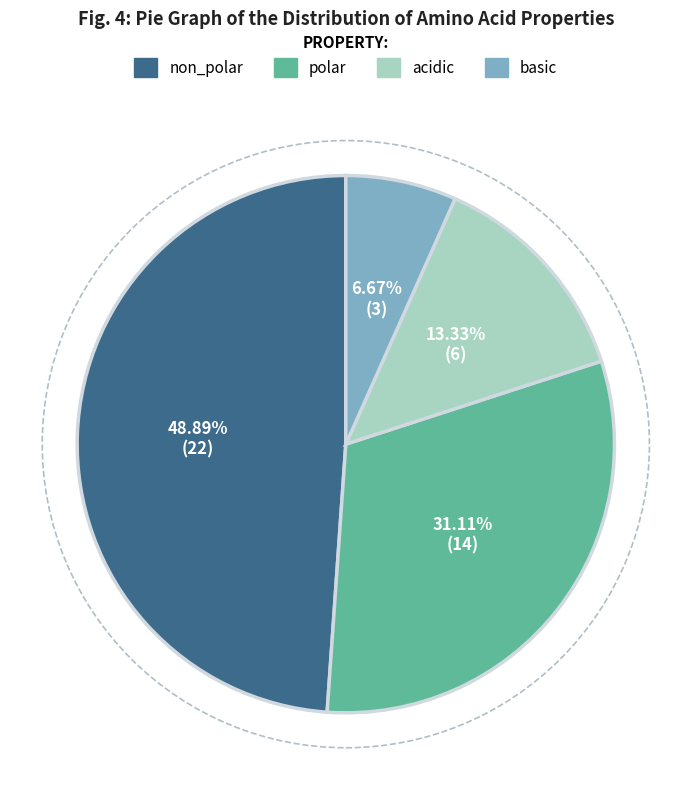

To the nearest percent, what is the difference between the largest and smallest slice percentages?

42%